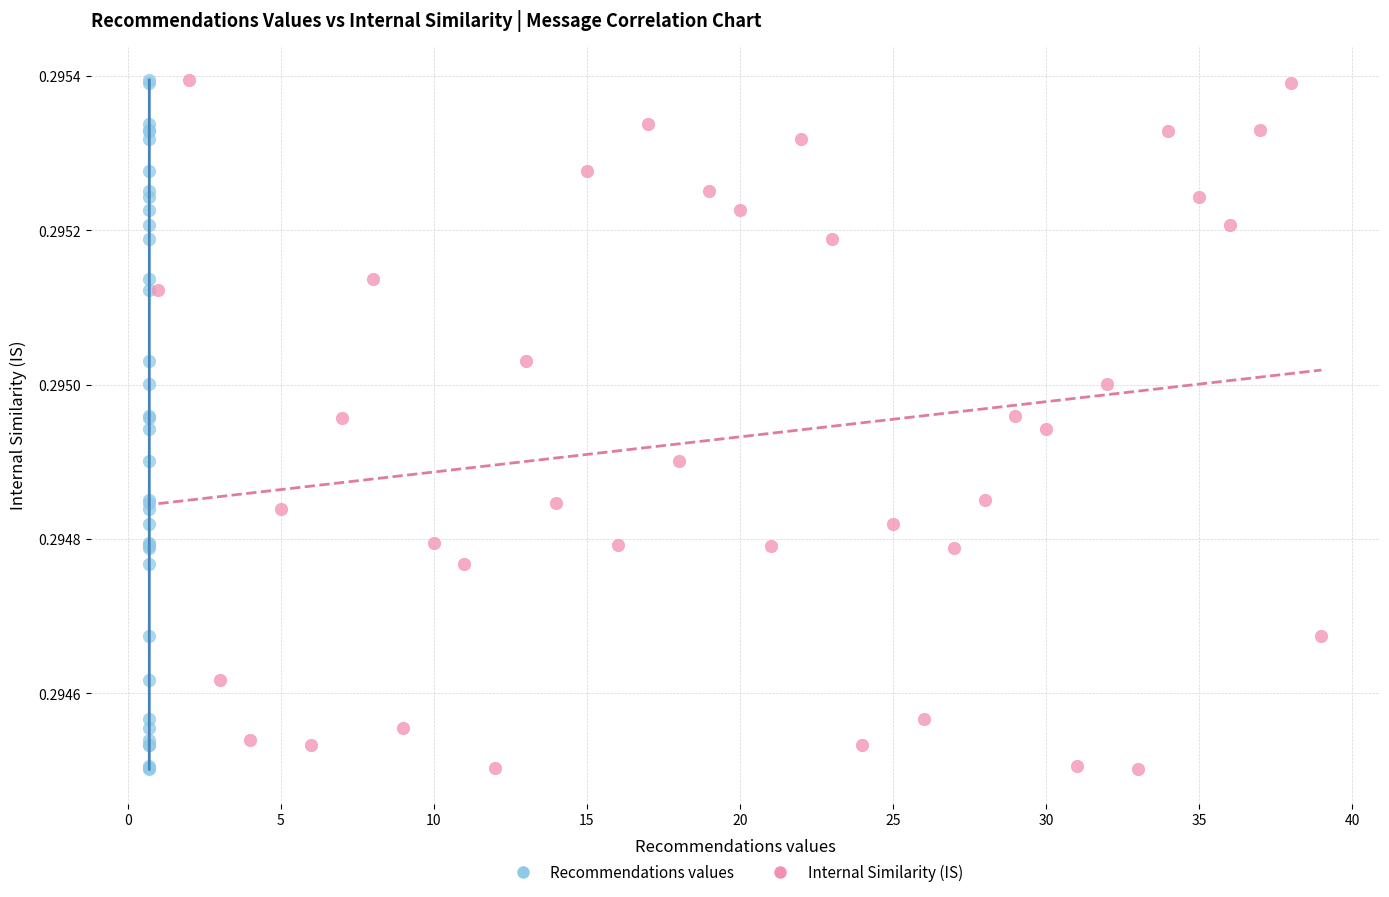

What are all the series names shown in the legend?

Recommendations values, Internal Similarity (IS)